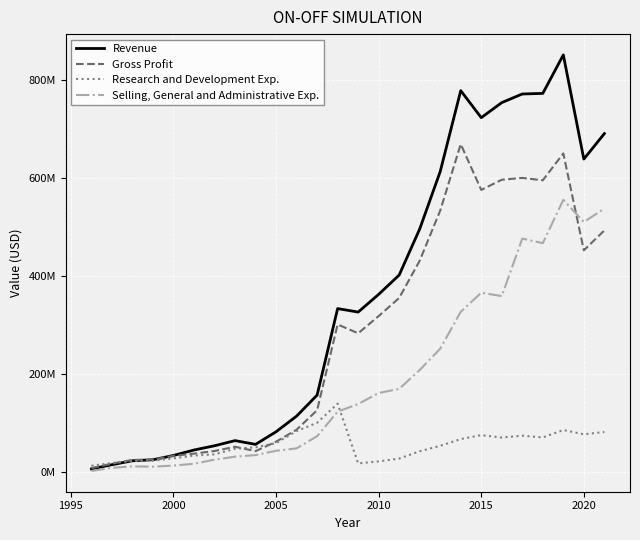

What is the value of the Gross Profit point at the 25th from the left?

452500000